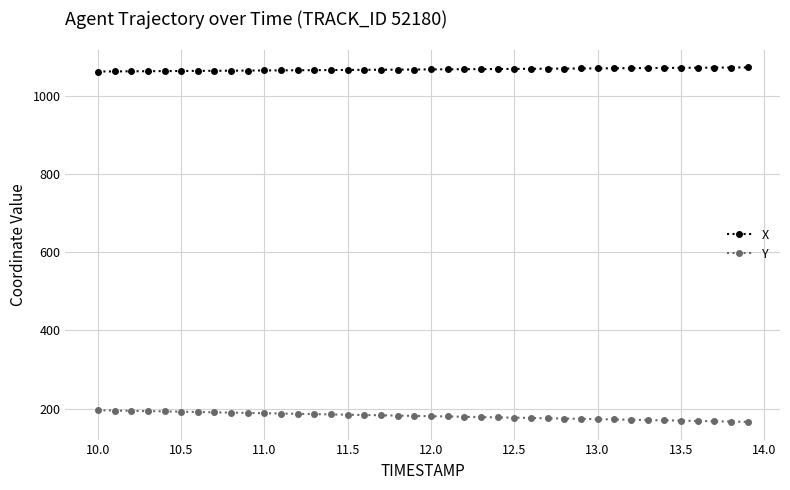

What is the smallest value displayed?

166.0